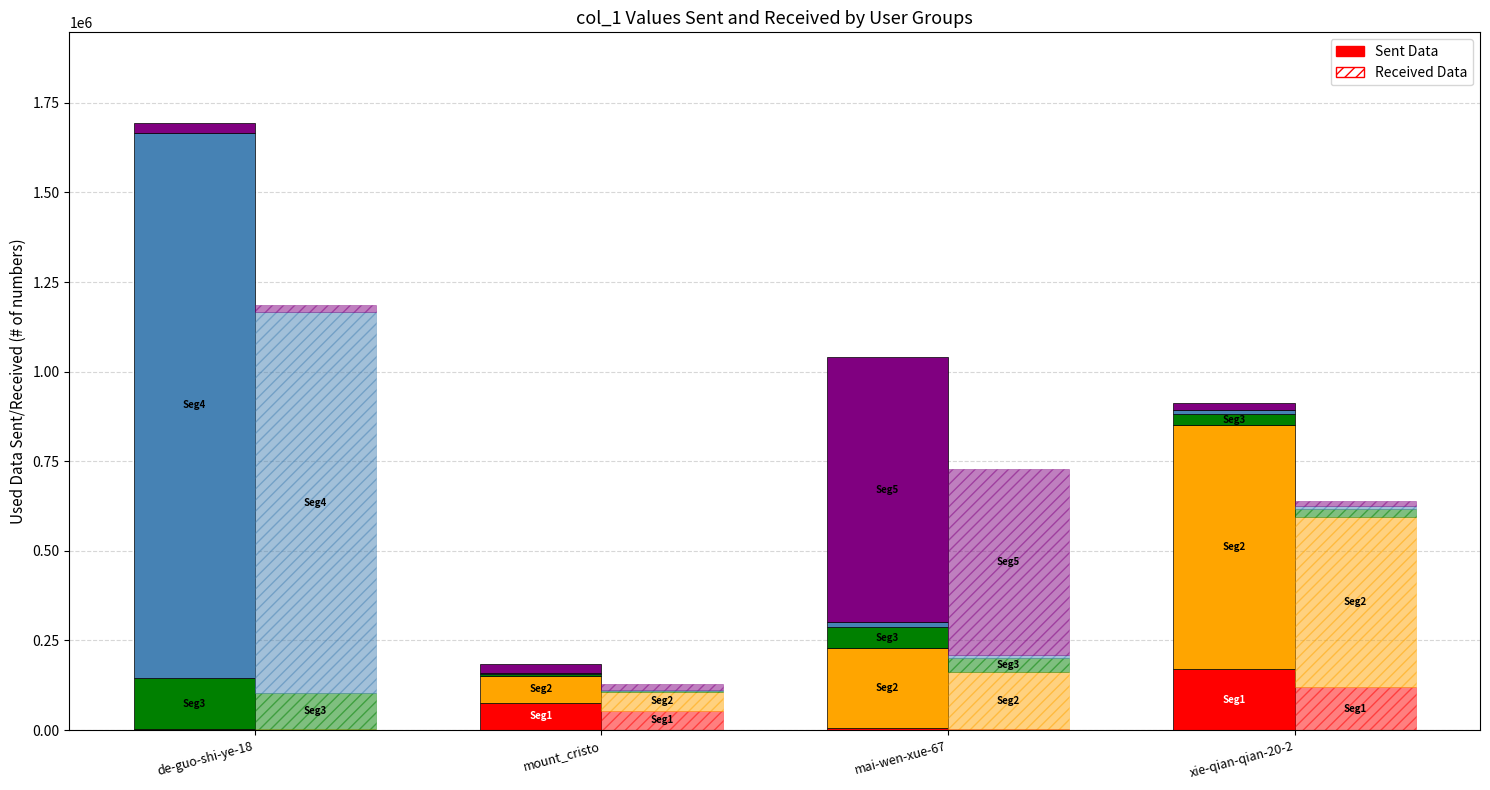

Which category has the highest value across all series?

de-guo-shi-ye-18